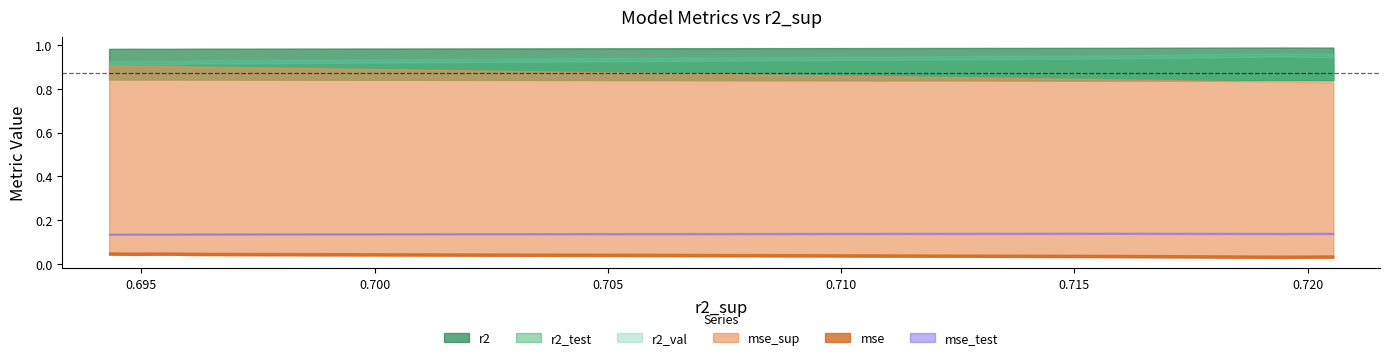

True or false: mse_test and mse cross at least once.

False